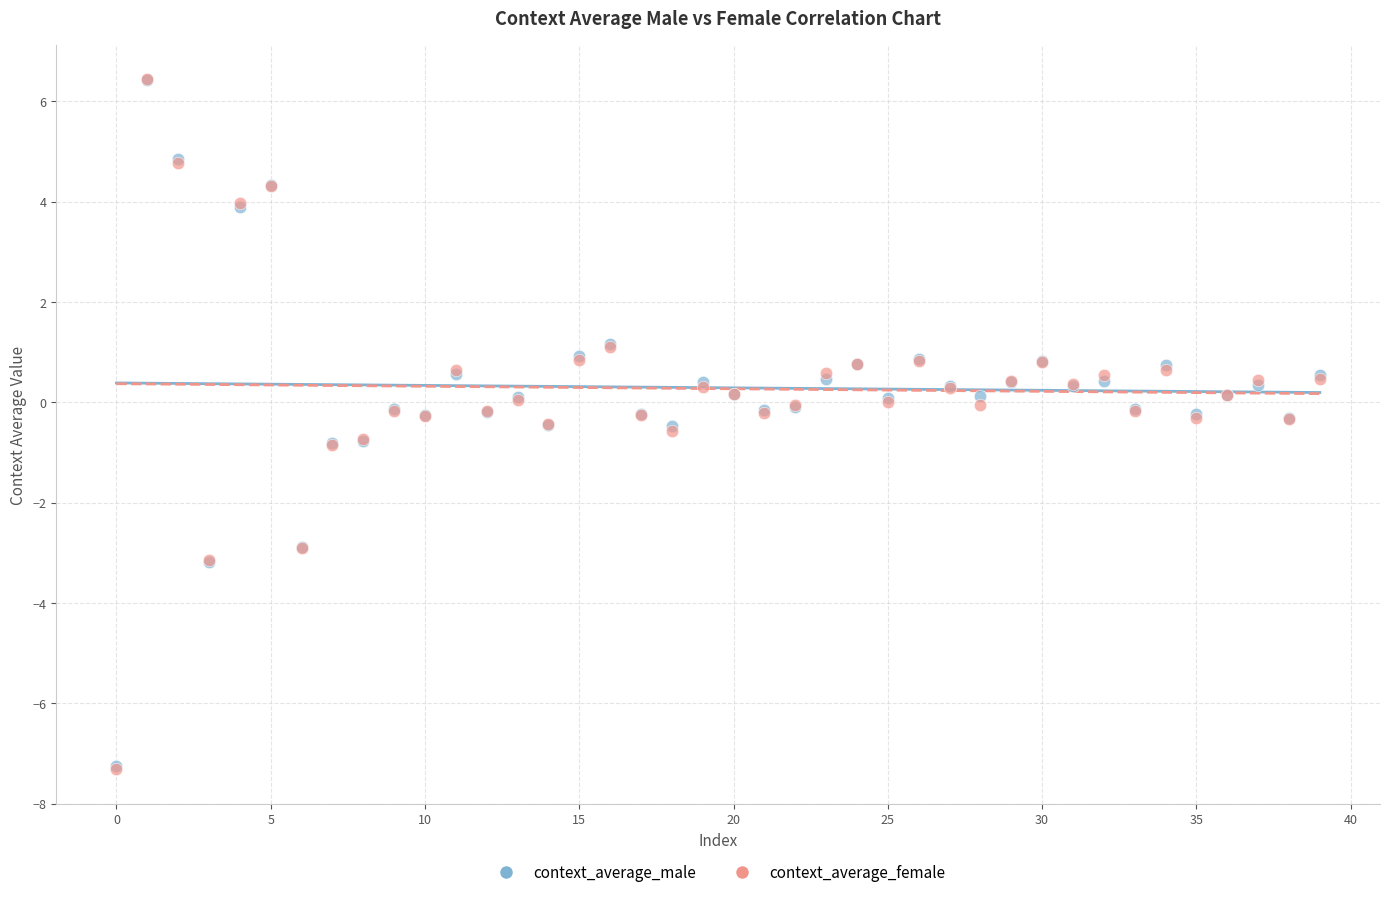

What are all the series names shown in the legend?

context_average_male, context_average_female